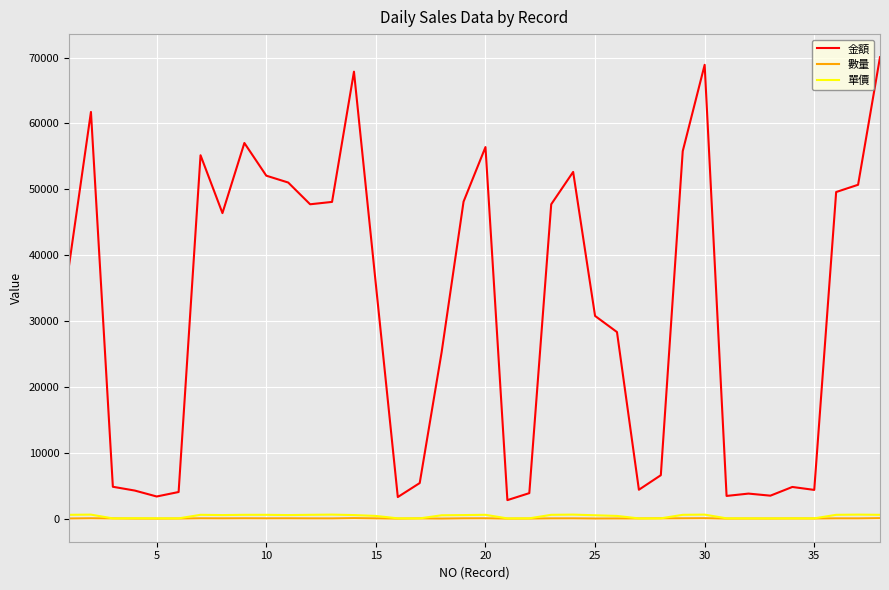

What is the sum of all 金額 values?

1208960